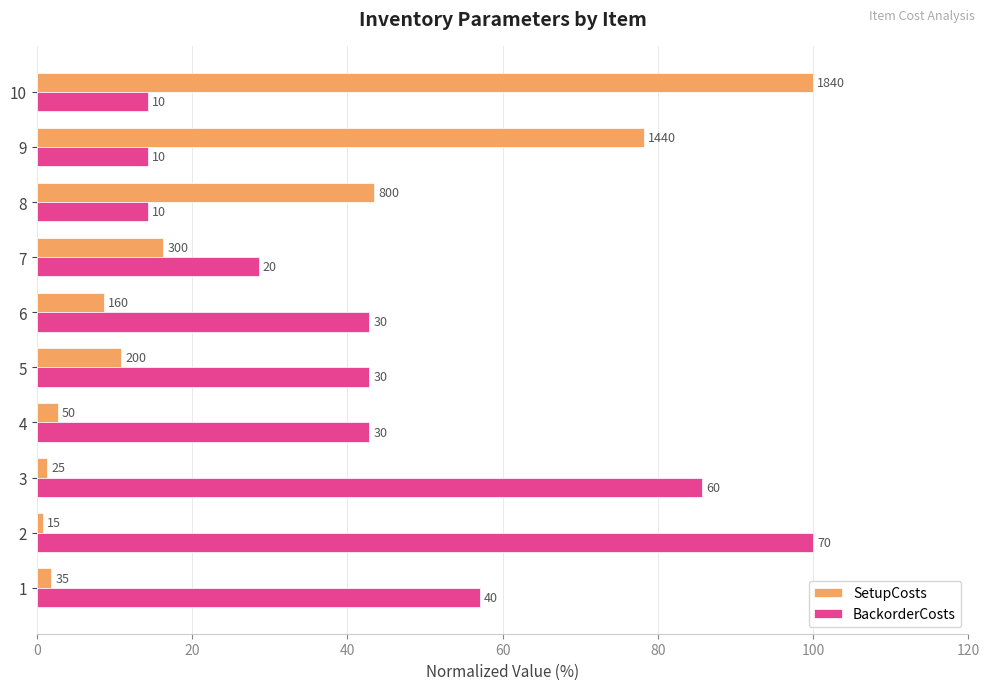

What are all the series names shown in the legend?

SetupCosts, BackorderCosts